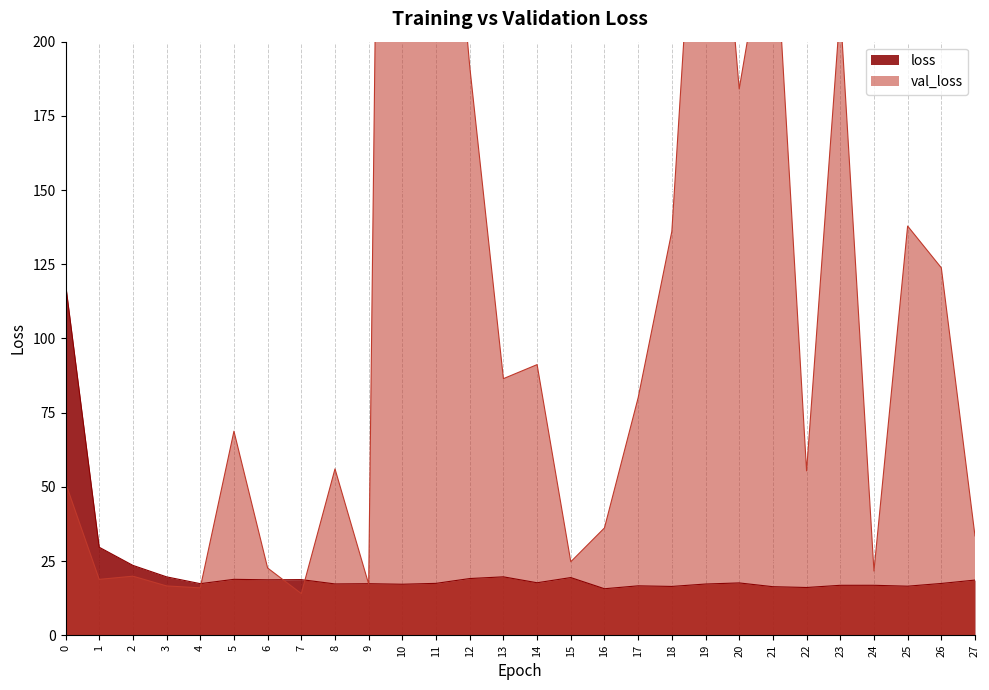

How many lines are shown in the chart?

2